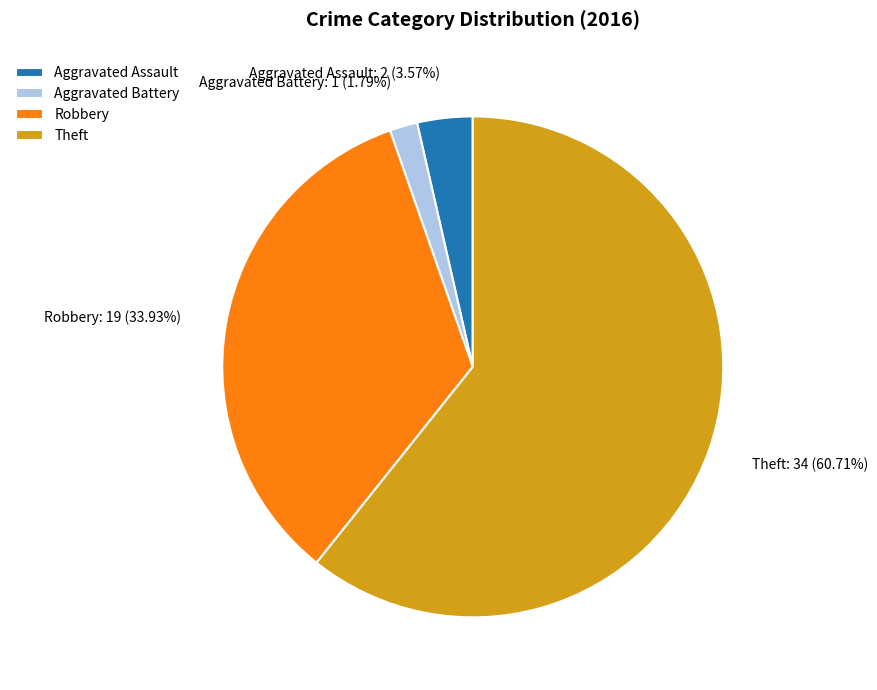

Rank the categories by value from highest to lowest.

Theft, Robbery, Aggravated Assault, Aggravated Battery